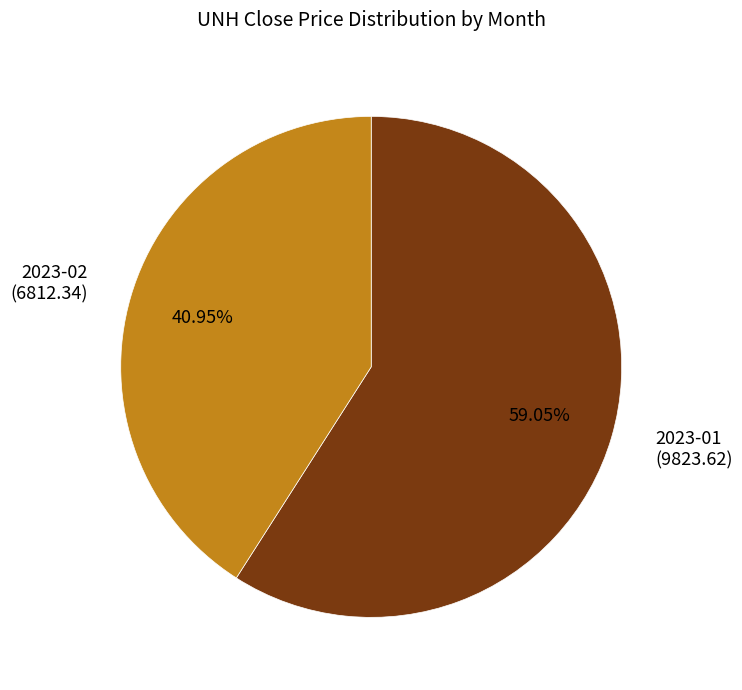

How many slices are in this pie chart?

2